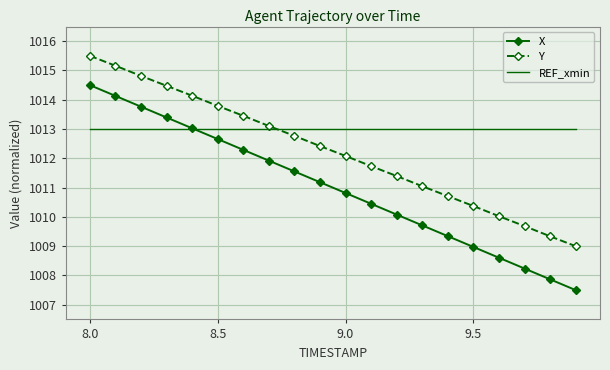

Which series has the largest total across all categories?

REF_xmin